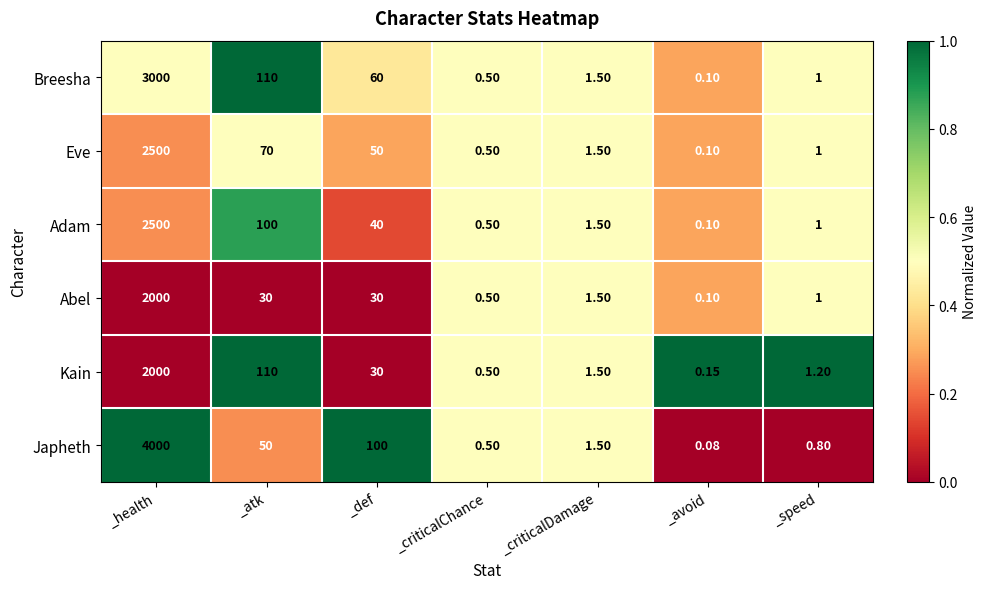

Which series has the largest total across all categories?

Japheth